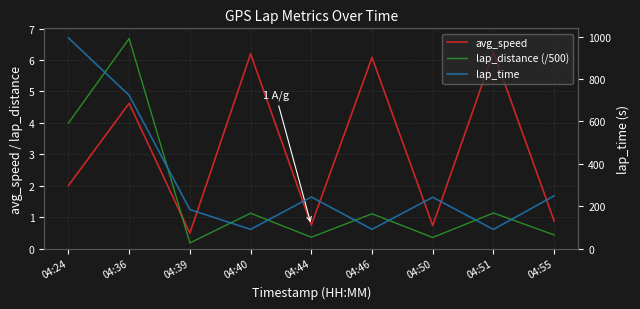

List the series in order of their peak value, highest first.

lap_time, lap_distance (/500), avg_speed